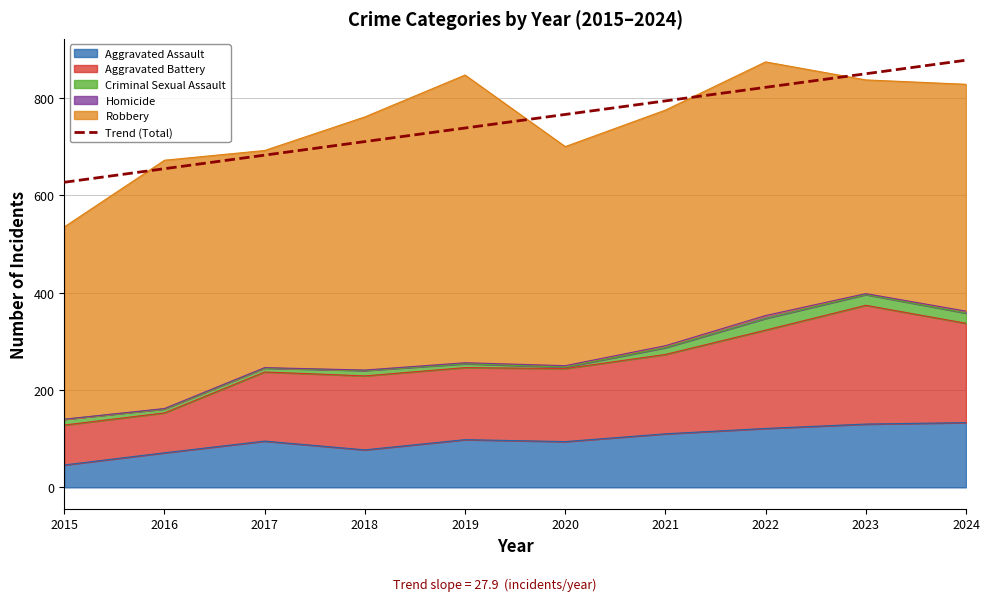

What is the maximum value shown in the chart?

877.5